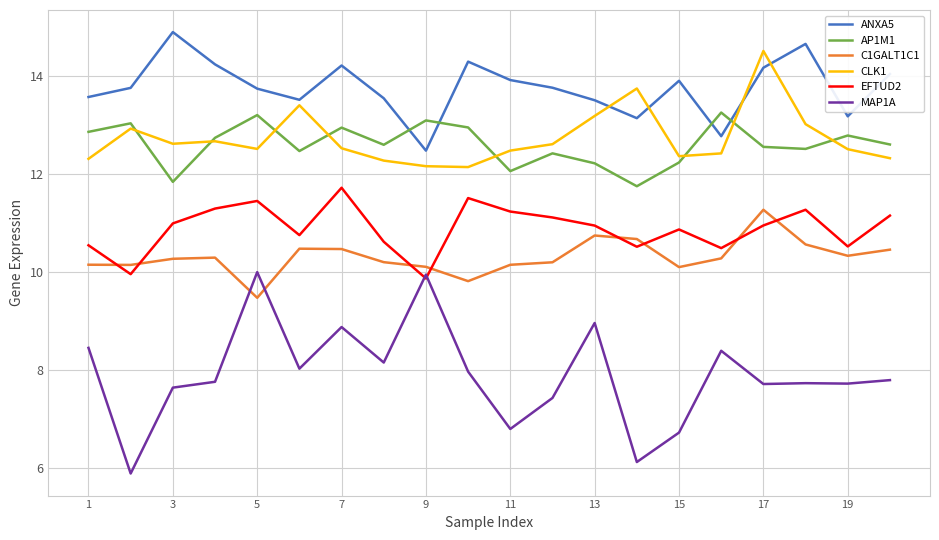

True or false: MAP1A and CLK1 cross at least once.

False